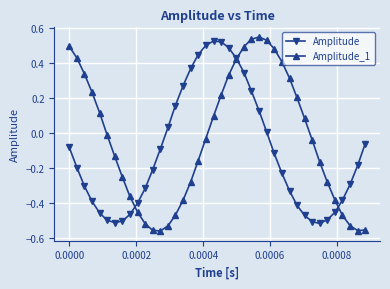

How many data points in Amplitude are above 0?

14